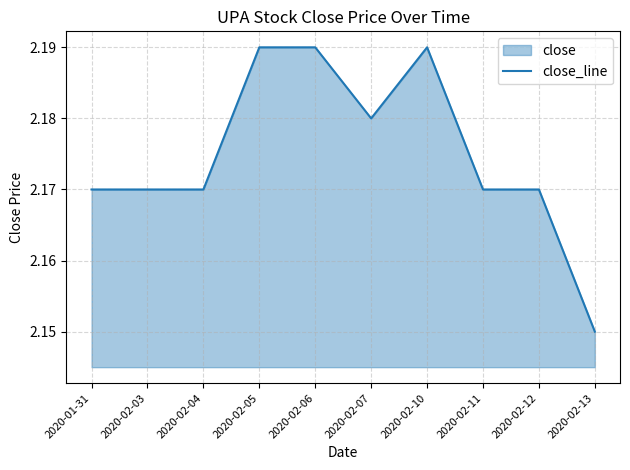

Reading left to right, extract all data points from this chart.

2.2	2.2	2.2	2.2	2.2	2.2	2.2	2.2	2.2	2.1